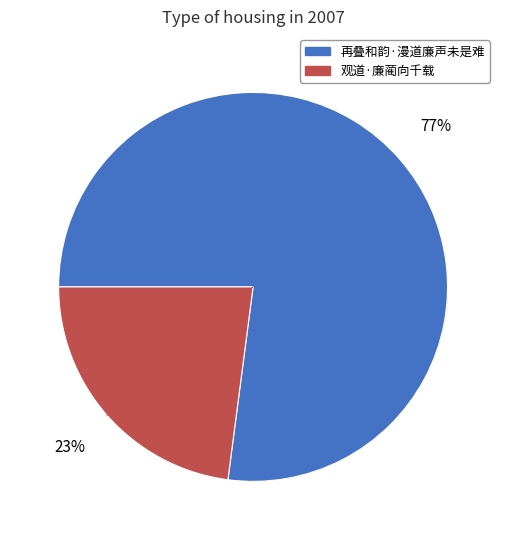

What percentage is the 再叠和韵·漫道廉声未是难 slice, to the nearest percent?

77%